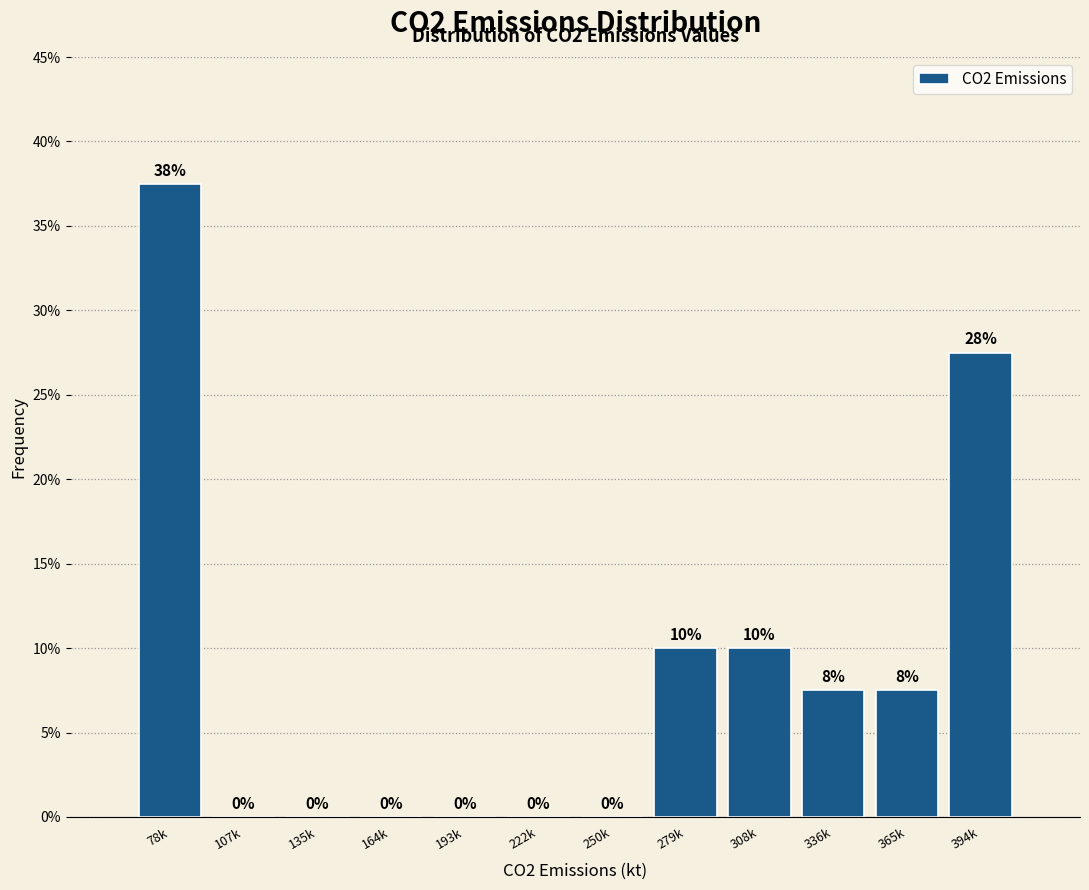

Where does the data first go above 7?

78k